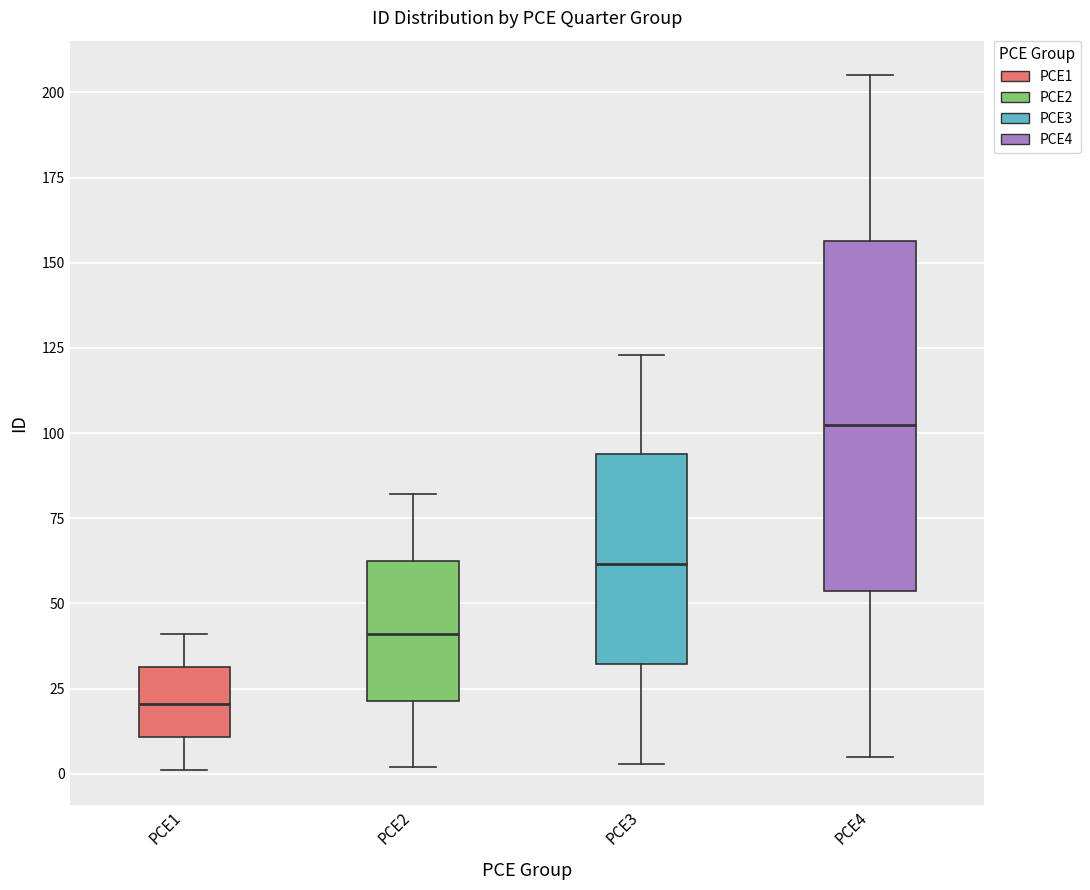

Where is the upper edge of the box for PCE1 on the y-axis? The values are not printed on the chart, so give them approximately, as read against the axis.

30